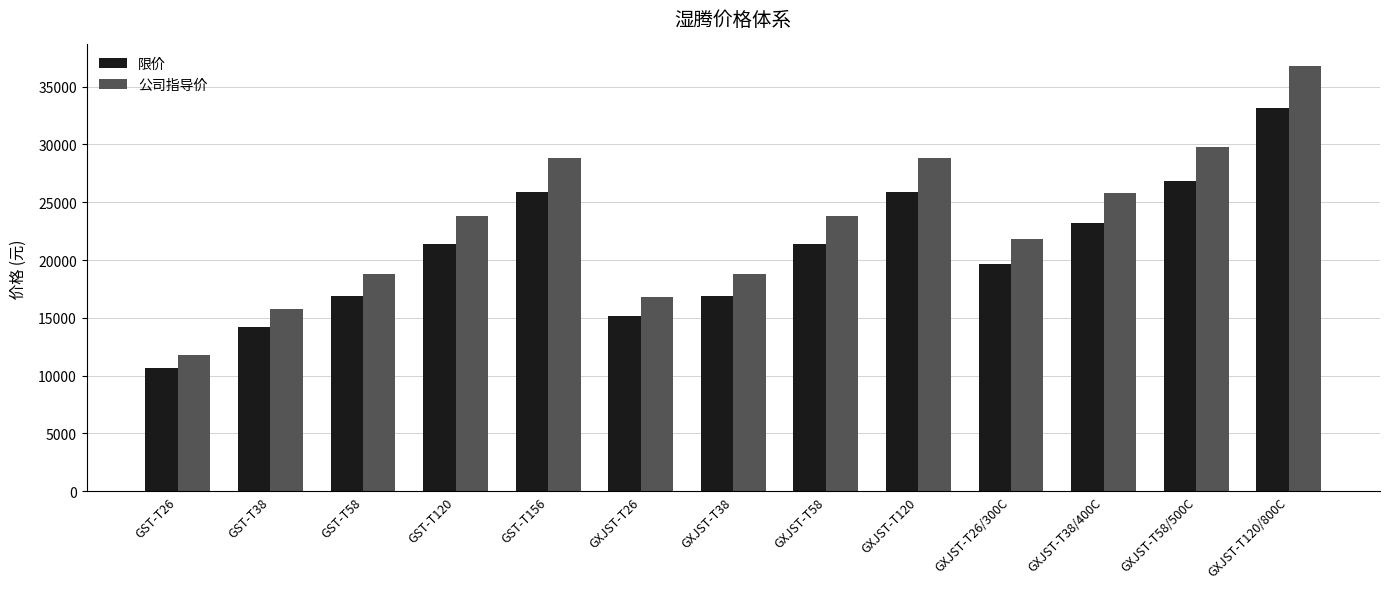

What is the label of the 13th bar from the left?

GXJST-T120/800C